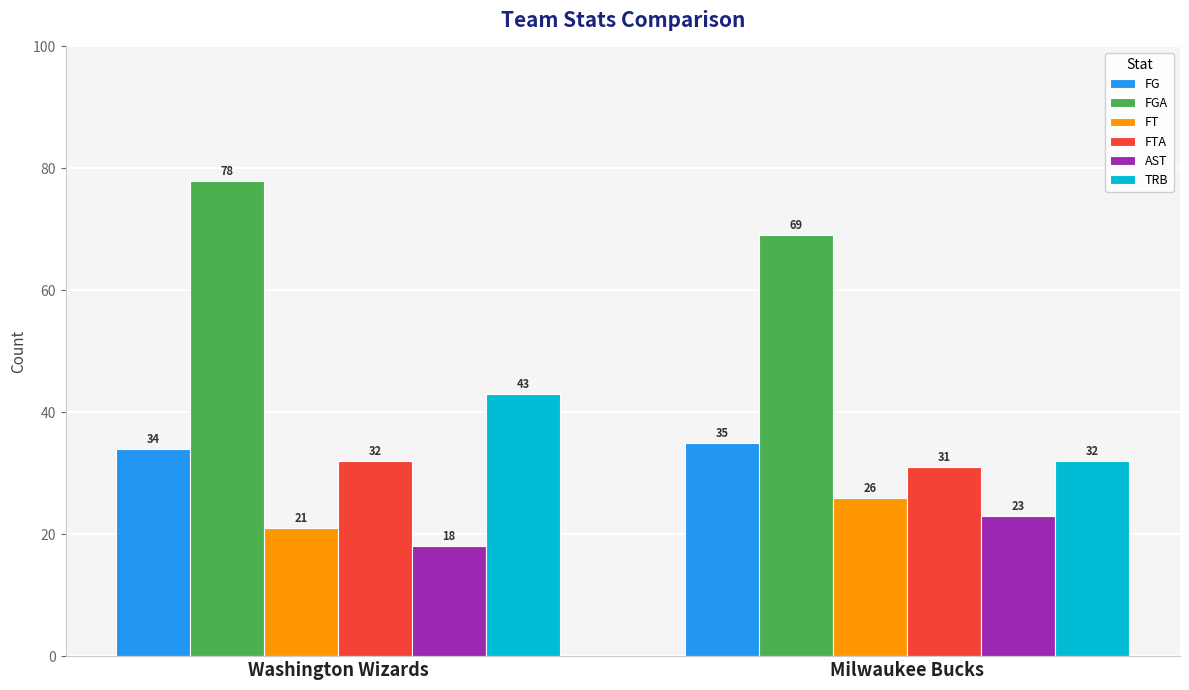

What is the smallest value displayed?

18